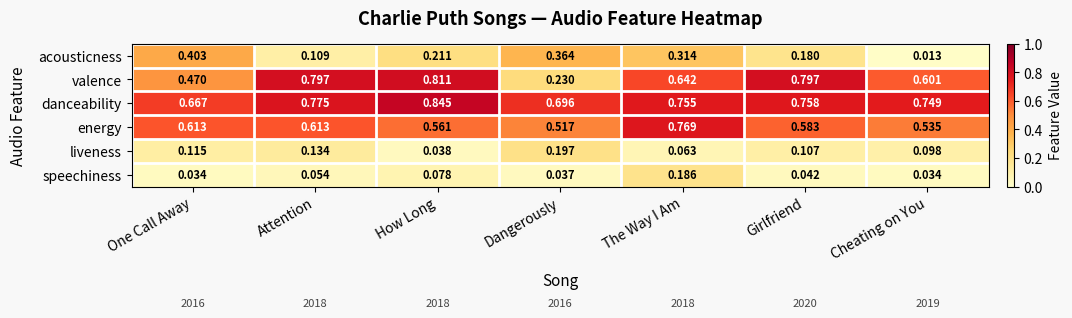

At which label does energy reach its minimum?

Dangerously